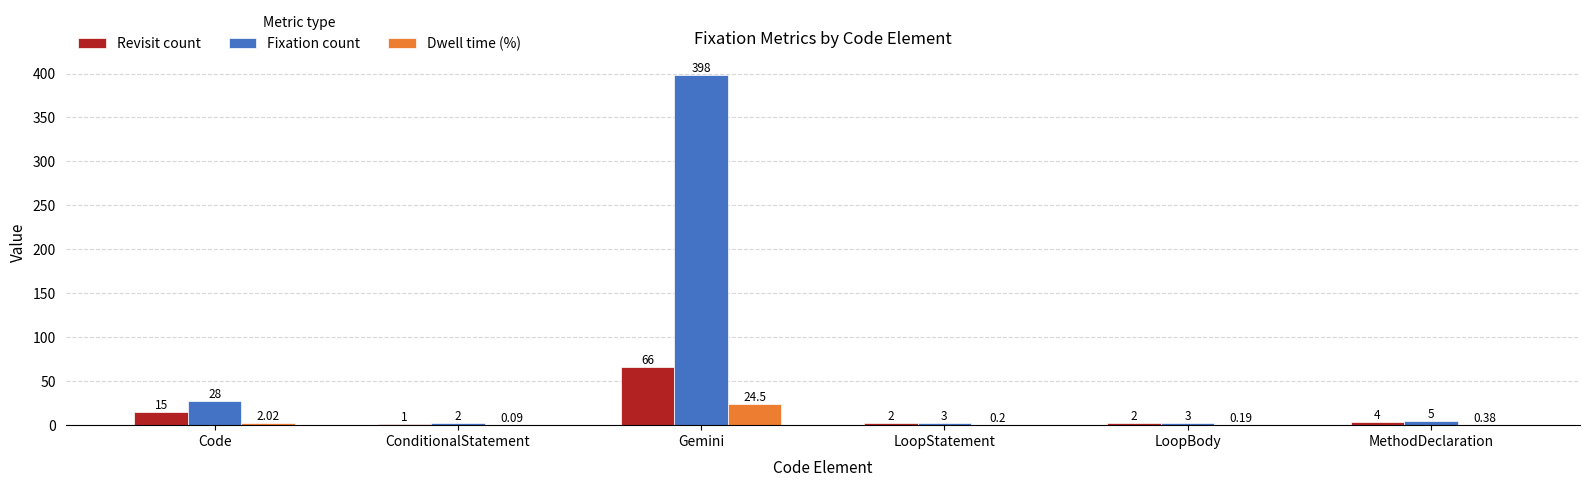

At which label does Revisit count first exceed 4?

Code